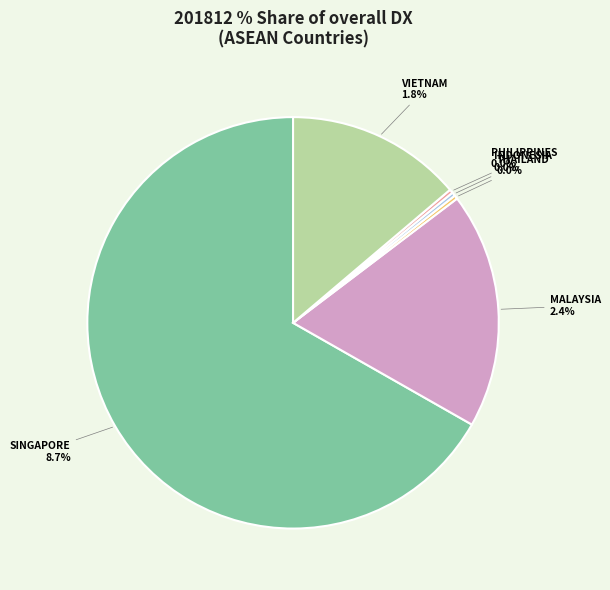

Rank the categories by value from highest to lowest.

SINGAPORE, MALAYSIA, VIETNAM, THAILAND, INDONESIA, PHILIPPINES